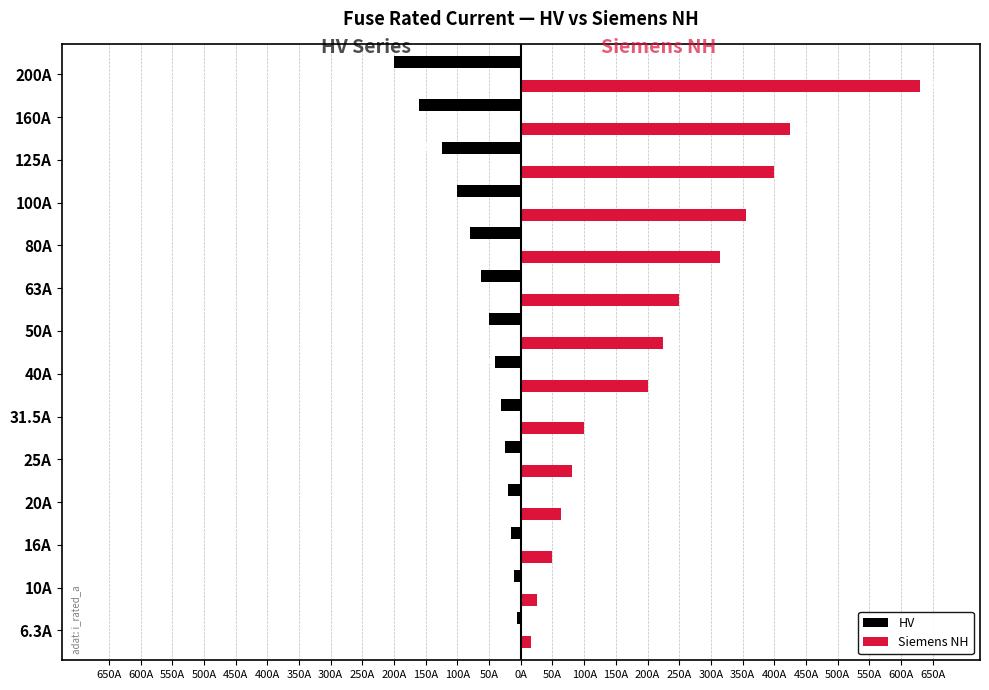

Rank the series by their maximum value, from lowest to highest.

HV, Siemens NH